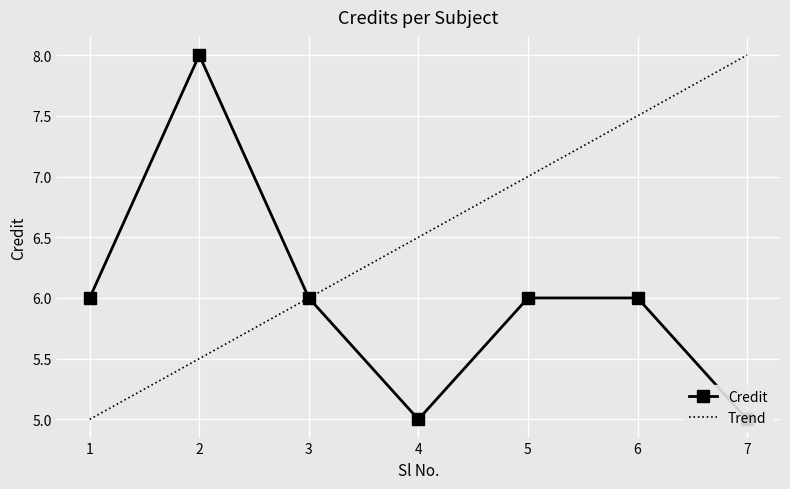

How many points are higher than both their immediate neighbors (excluding endpoints)?

1